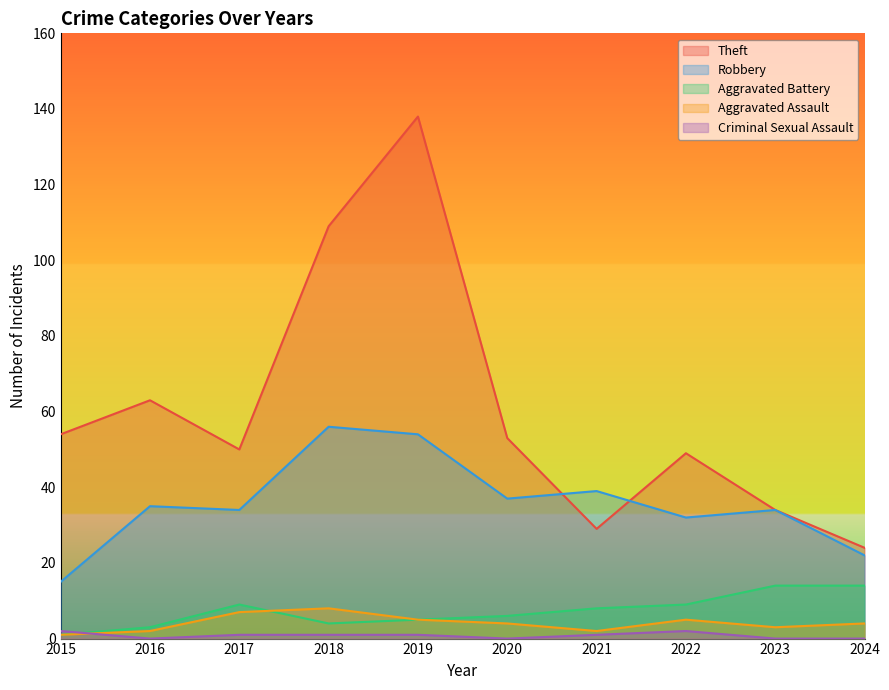

Does the chart display data point markers on the line(s)?

No